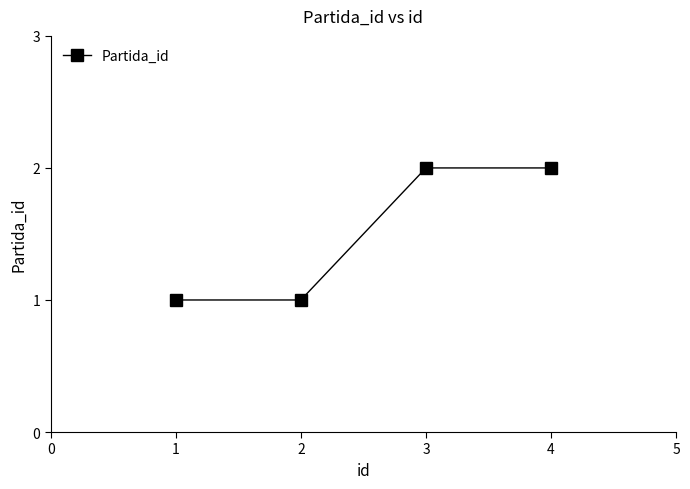

How many distinct data groups are displayed?

1